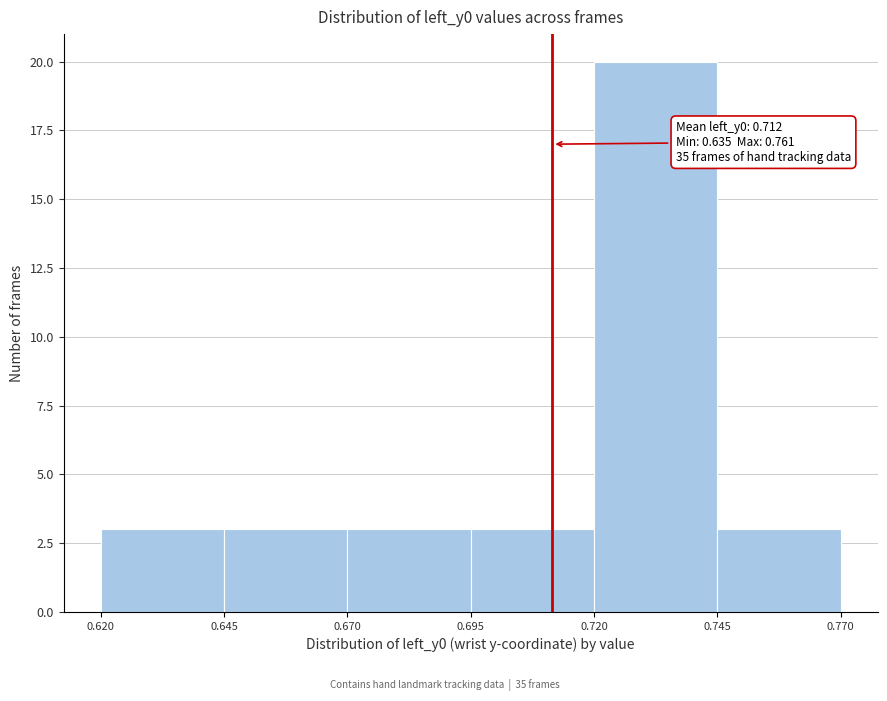

Over which range of the x-axis is the bar tallest?

0.720 to 0.745